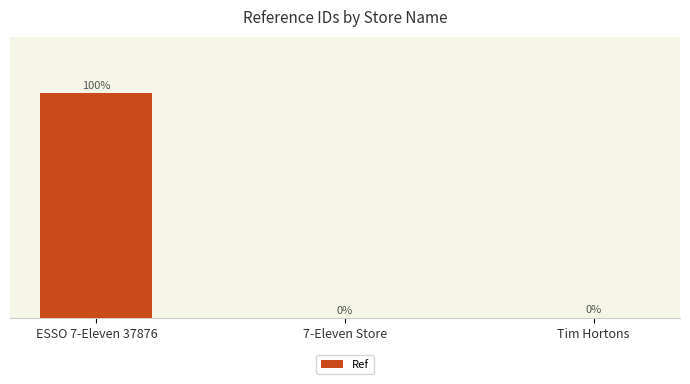

Count the number of values greater than 102530.

1